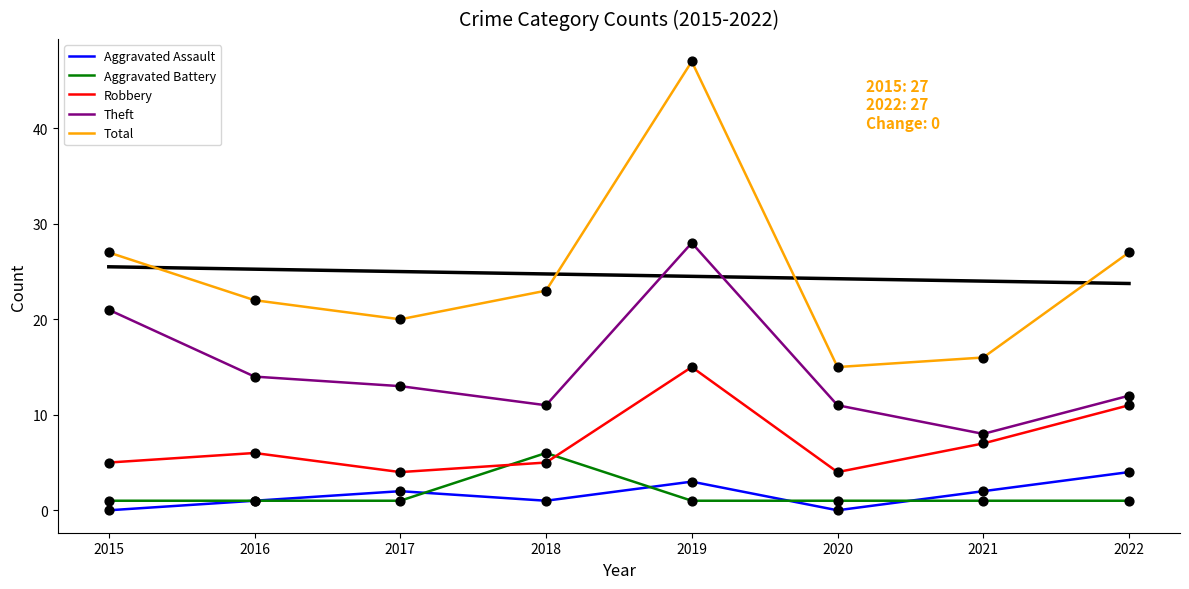

What is the total value across all series at 2017?

40